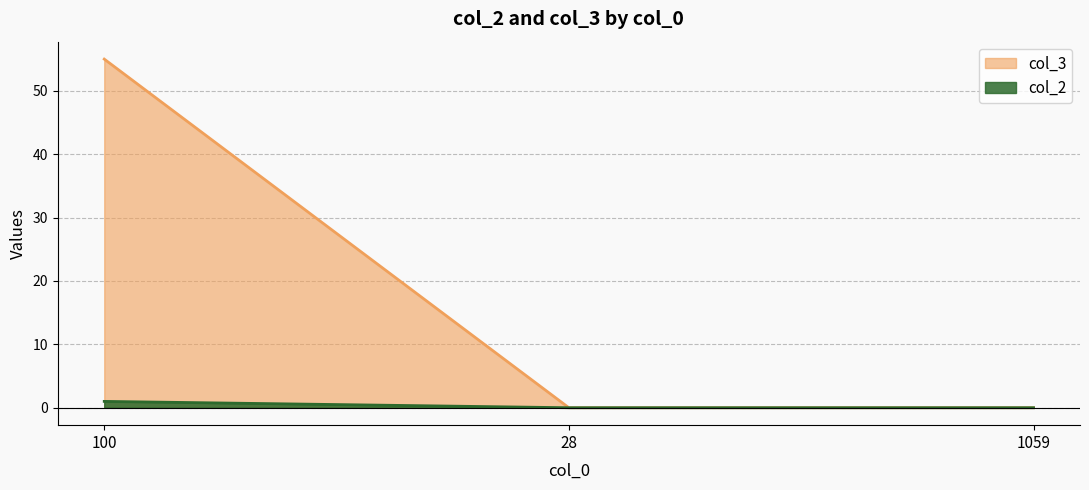

At which label does col_3 reach its minimum?

28